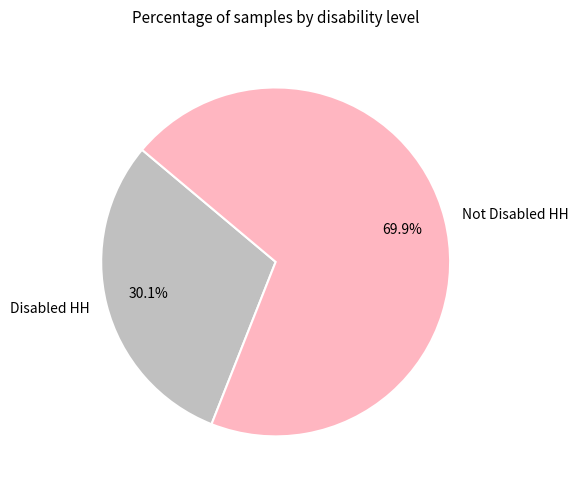

What is the ratio of the value at Not Disabled HH to the value at Disabled HH?

2.3